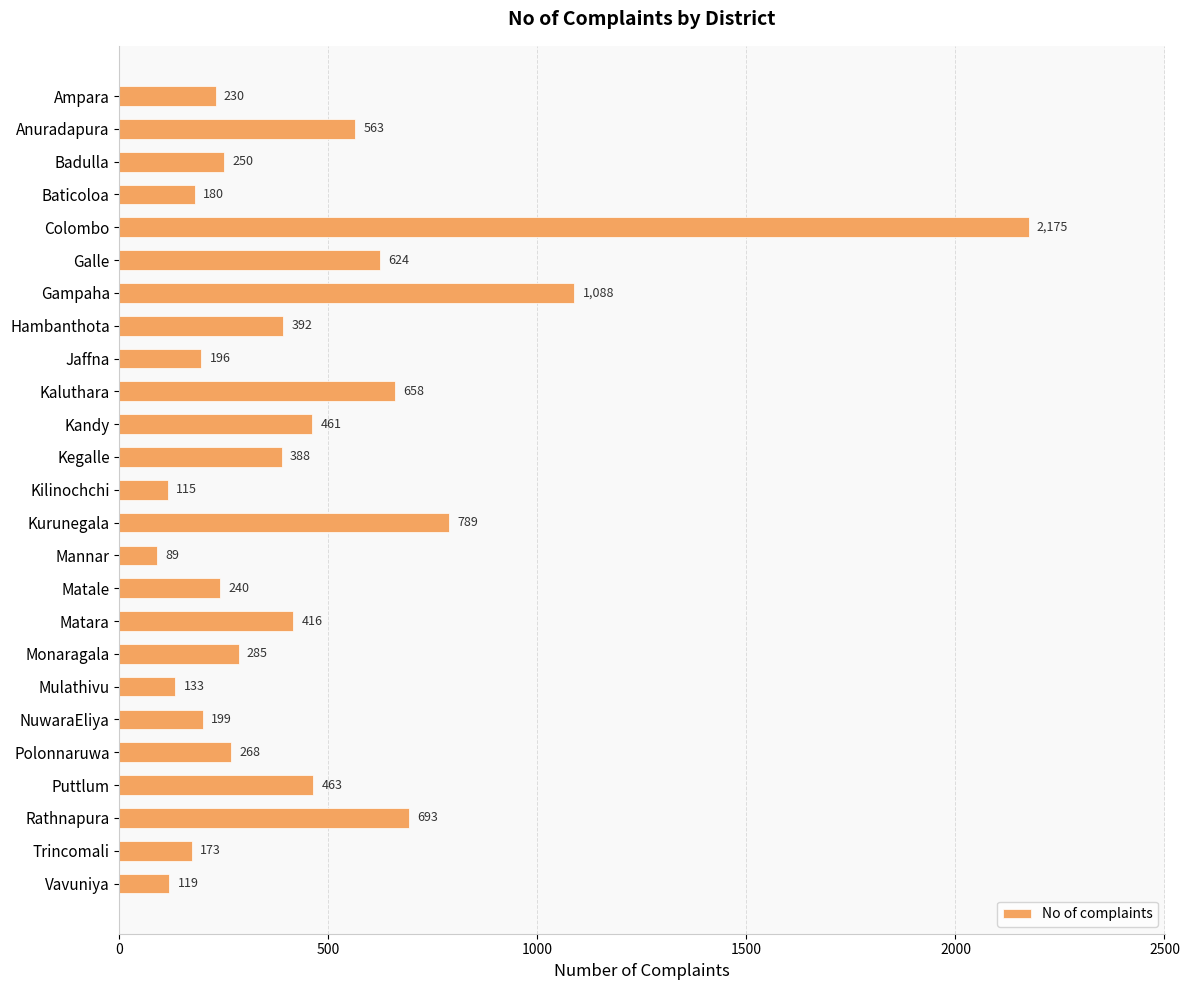

What is the maximum value shown in the chart?

2175